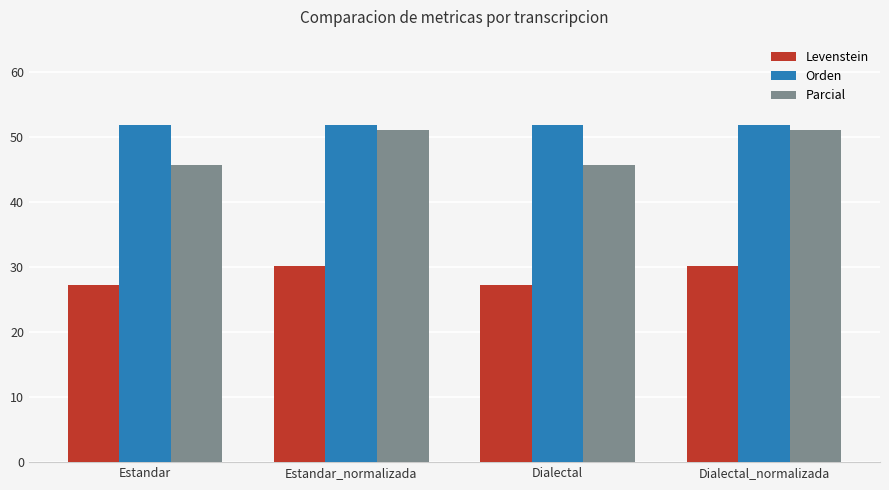

What is the total value across all series at Estandar?

124.8